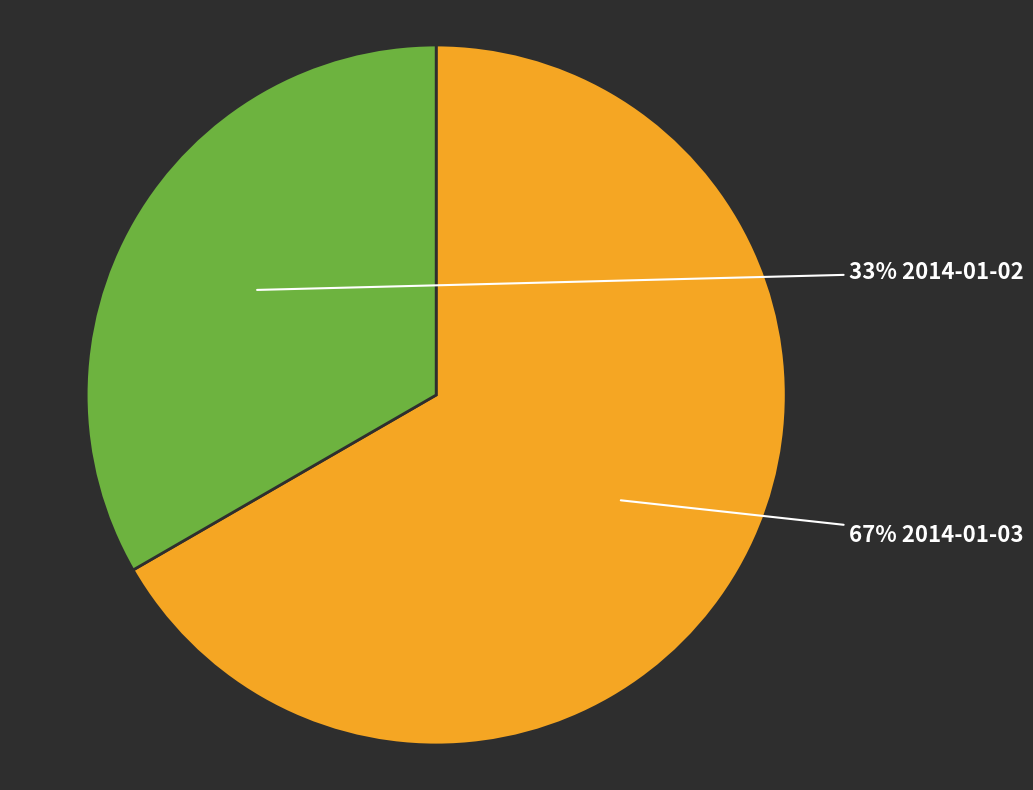

To the nearest percent, what is the average slice percentage?

50%